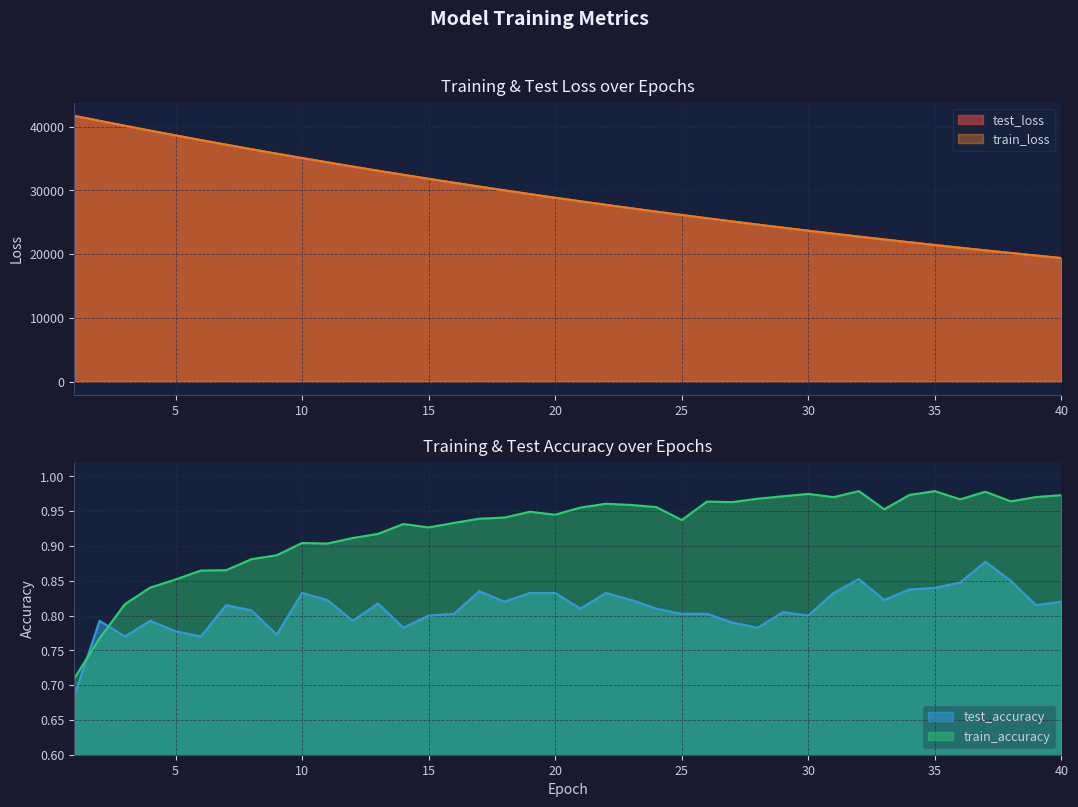

True or false: test_accuracy and train_loss cross at least once.

False